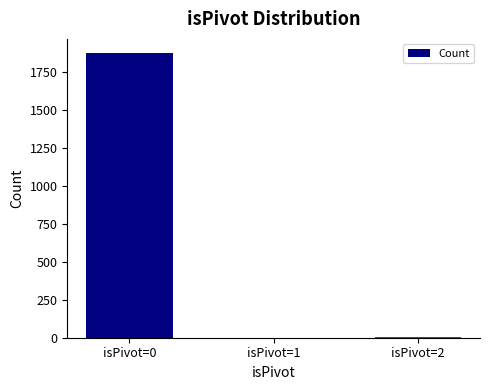

What is the change in value from isPivot=0 to isPivot=1?

-1876